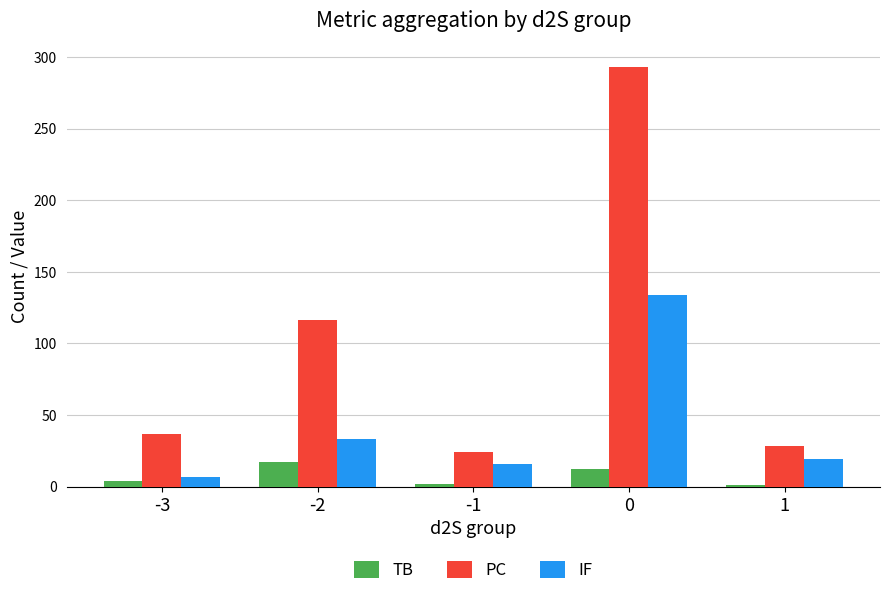

Between -2 and -1, which series saw the biggest shift?

PC